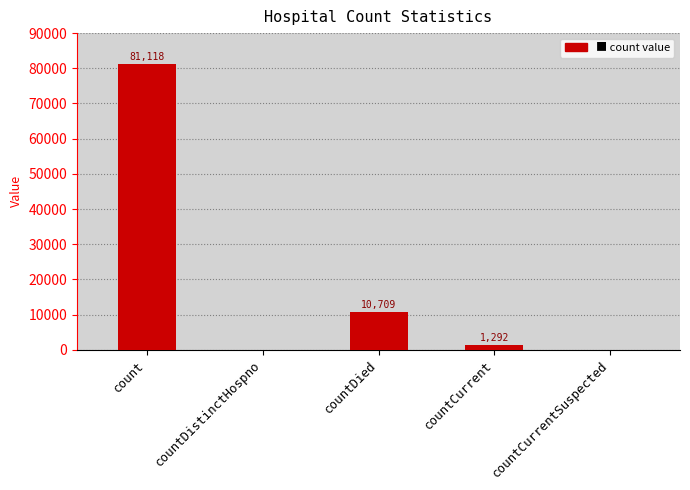

What is the sum of the values at countCurrentSuspected and countCurrent?

1292